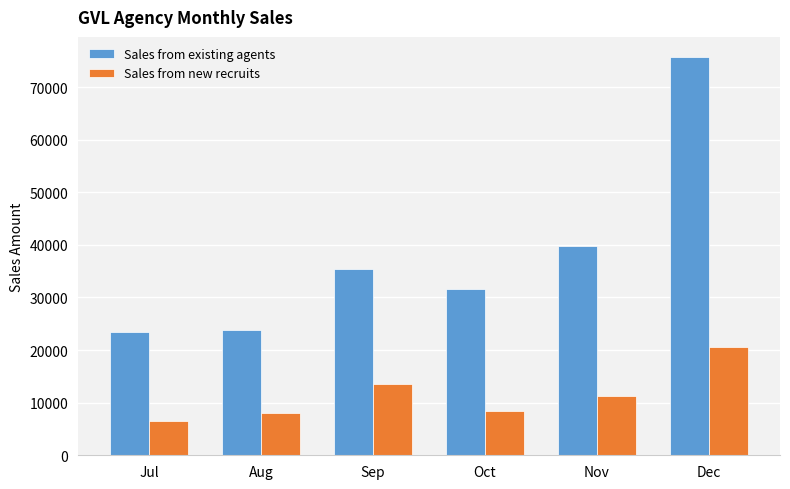

What are all the series names shown in the legend?

Sales from existing agents, Sales from new recruits